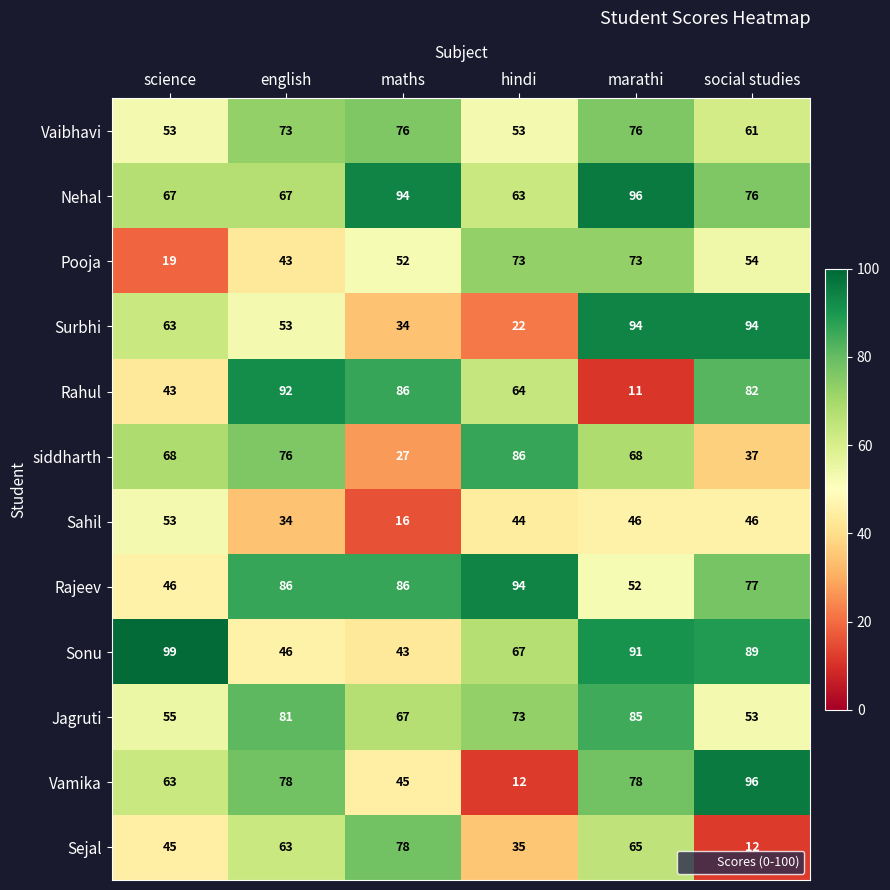

What is the minimum value for Jagruti?

53